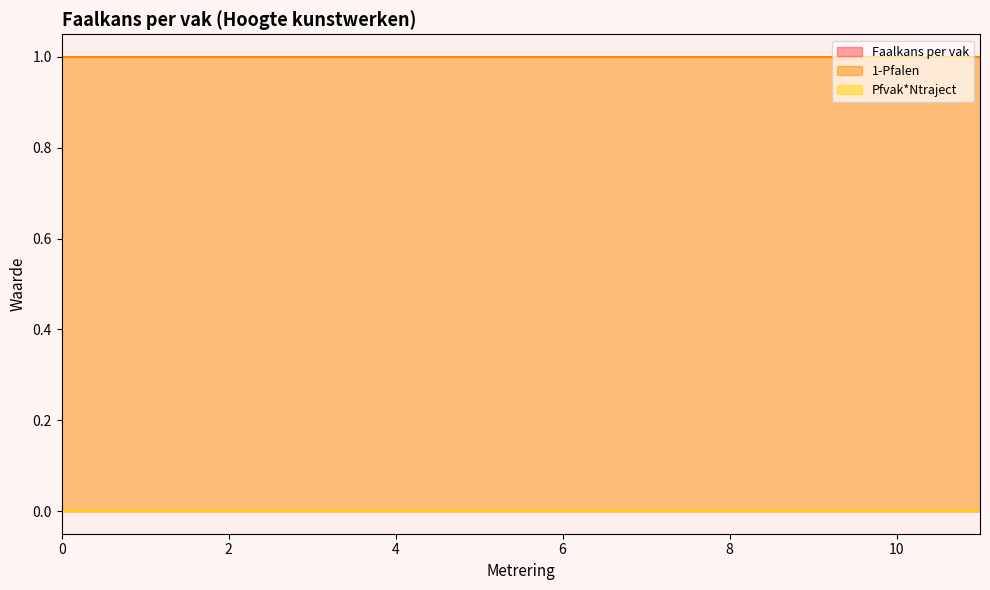

The value of Pfvak*Ntraject at 11 is 0.0. True or false?

False